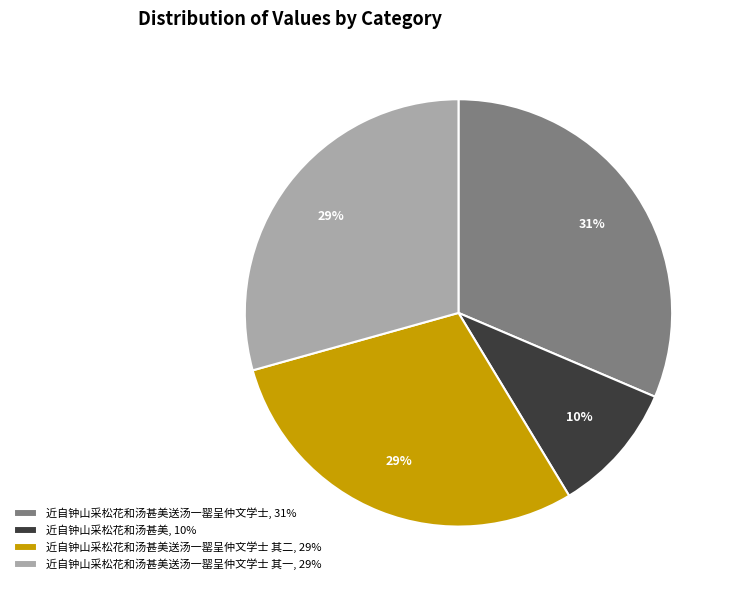

Which slice is the largest?

近自钟山采松花和汤甚美送汤一罂呈仲文学士, 31%